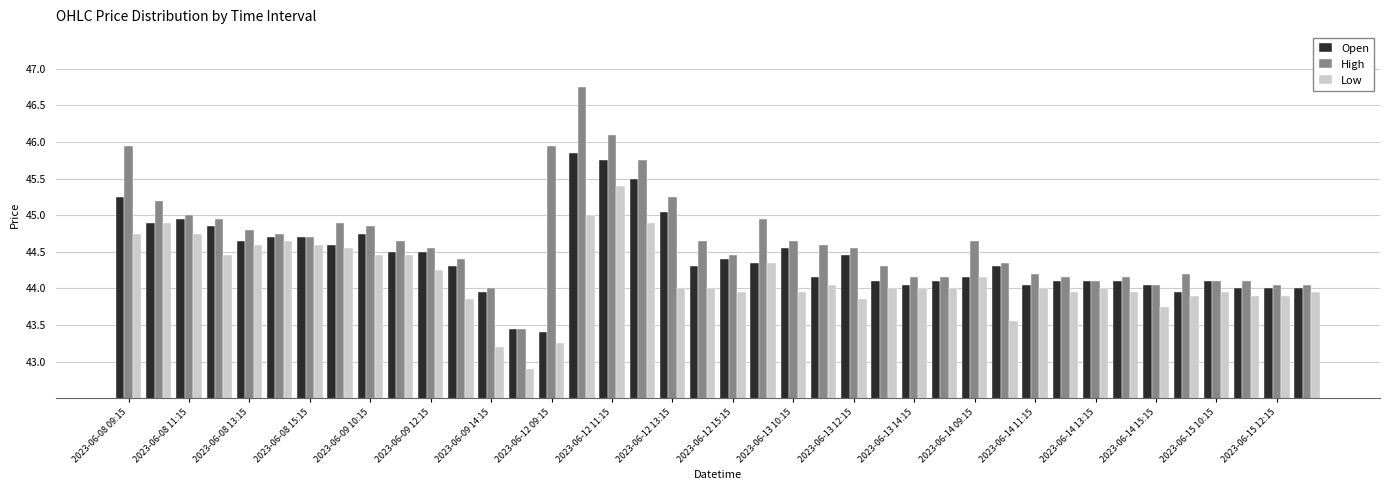

List the series in order of their peak value, lowest first.

Low, Open, High